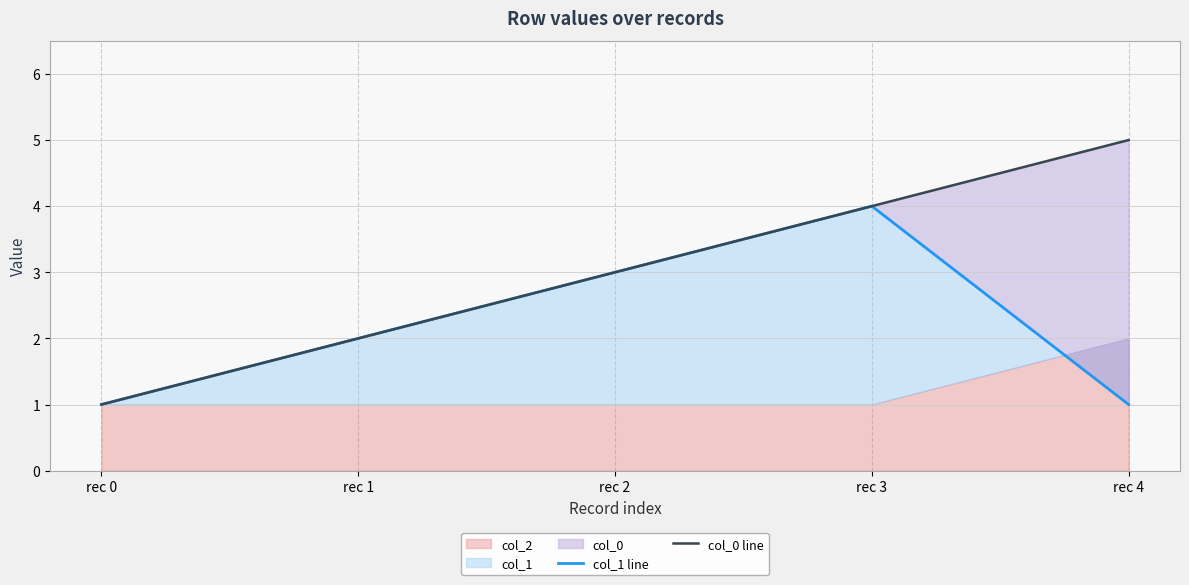

Read the col_0 line value at rec 2.

3